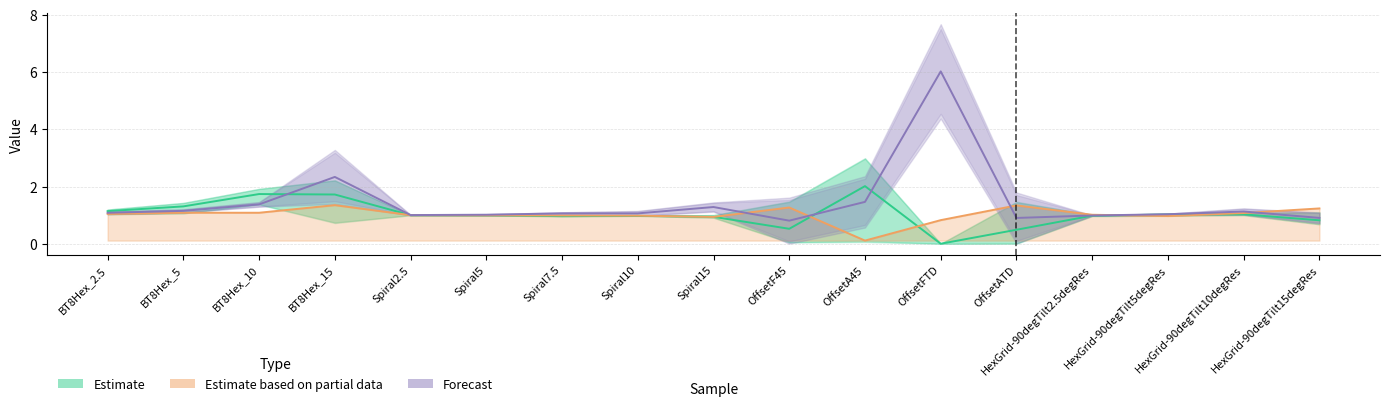

Does the chart have visible grid lines?

Yes